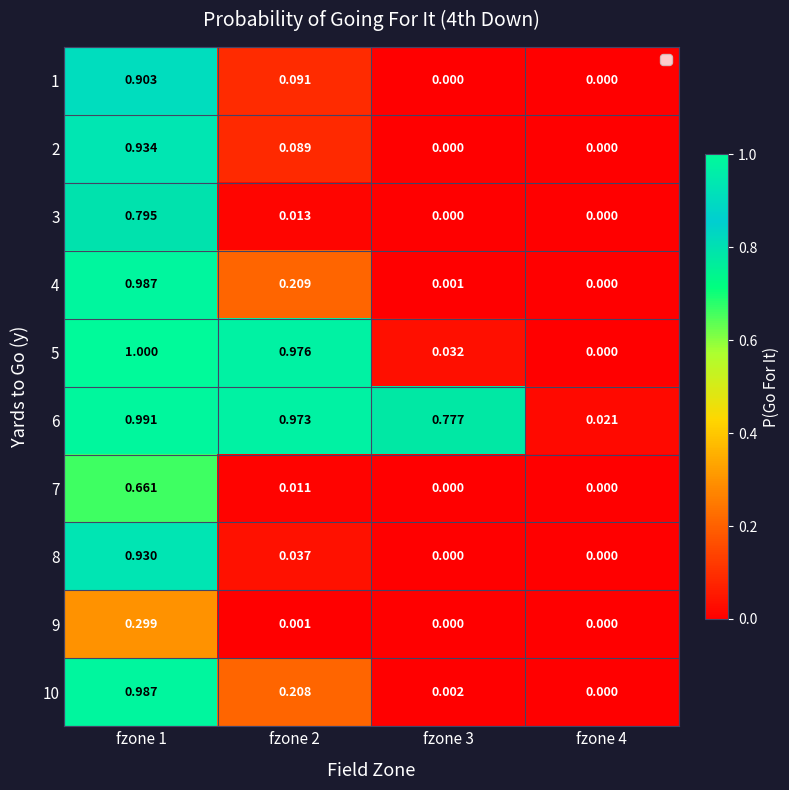

Is the value of 9 at fzone 3 greater than the value of 5 at fzone 3?

No